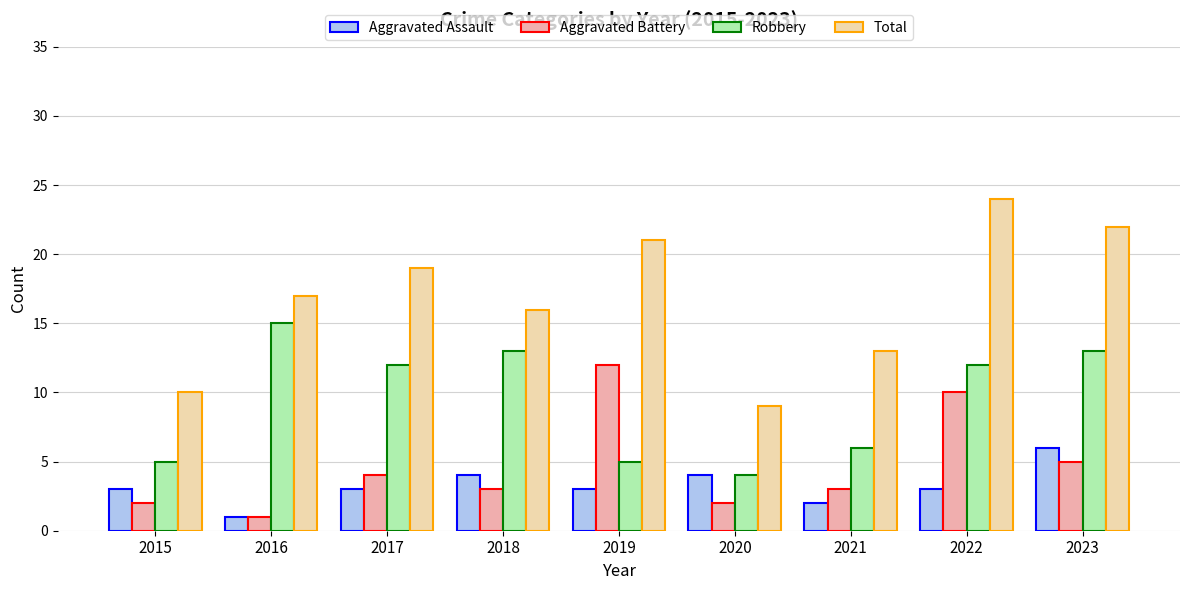

Between 2016 and 2018, which series saw the biggest shift?

Aggravated Assault